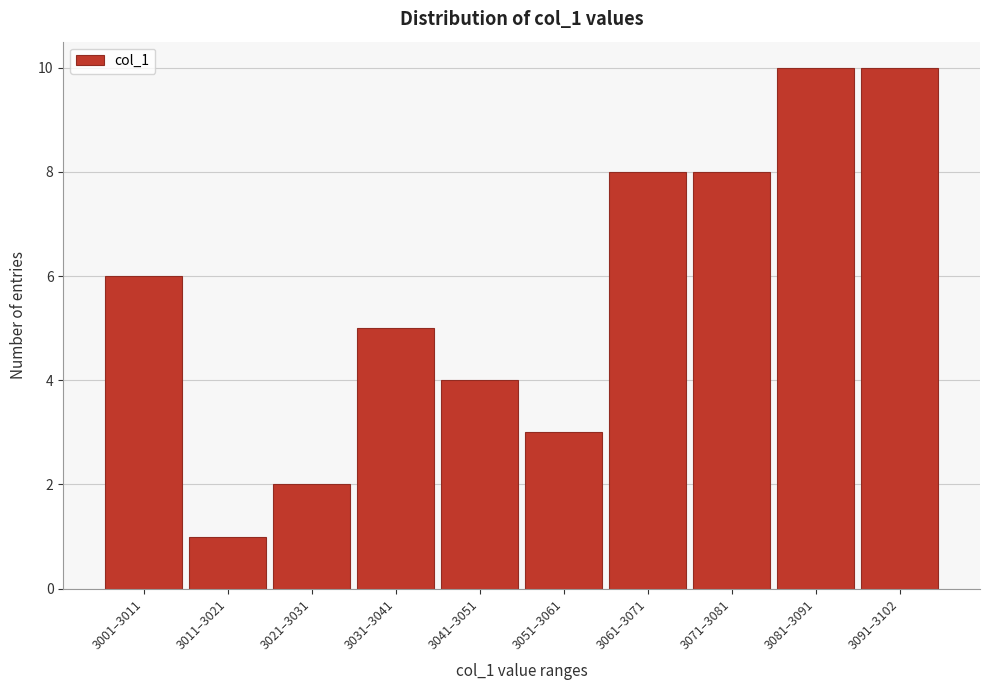

Reading left to right, what are all the values shown in this chart?

3001–3011=6	3011–3021=1	3021–3031=2	3031–3041=5	3041–3051=4	3051–3061=3	3061–3071=8	3071–3081=8	3081–3091=10	3091–3102=10